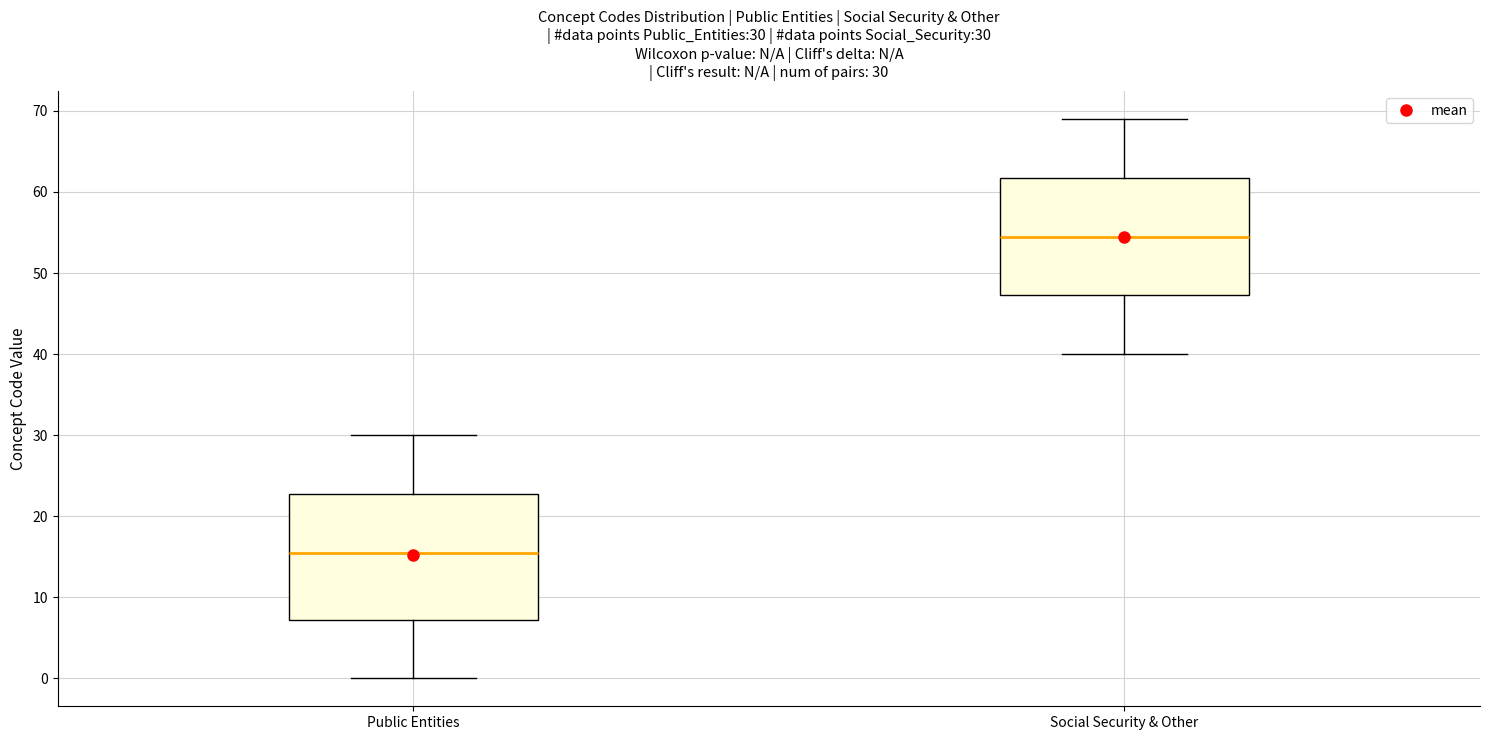

Which box's median line is the highest?

Social Security & Other